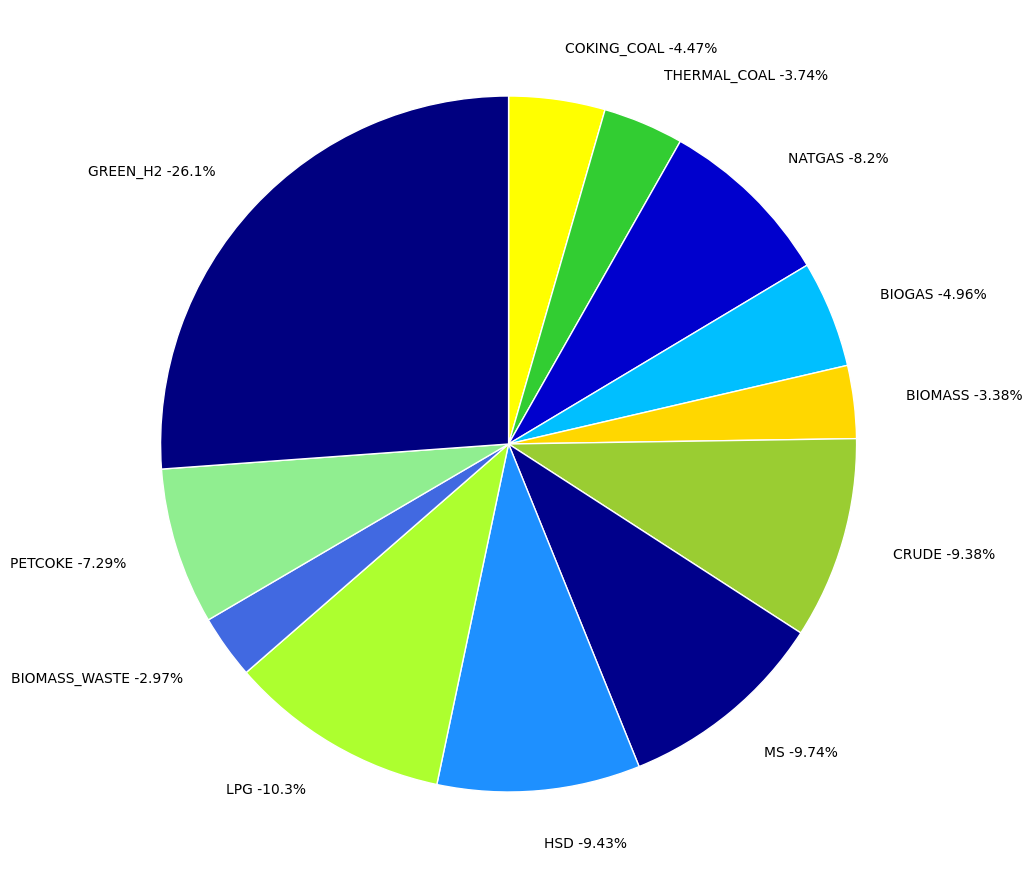

What percentage is the BIOMASS_WASTE slice, to the nearest percent?

3%